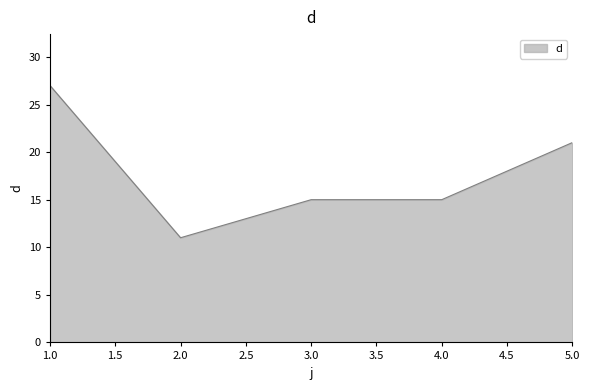

What is the difference between the values at 2.0 and 5.0?

10